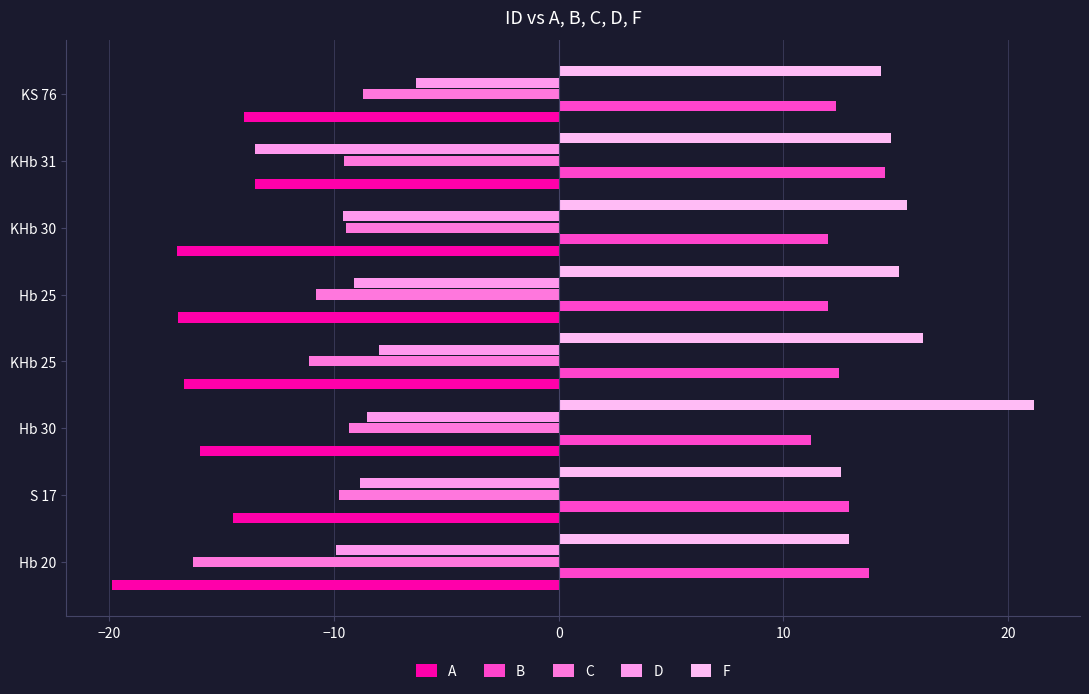

Count the number of data series in this chart.

5